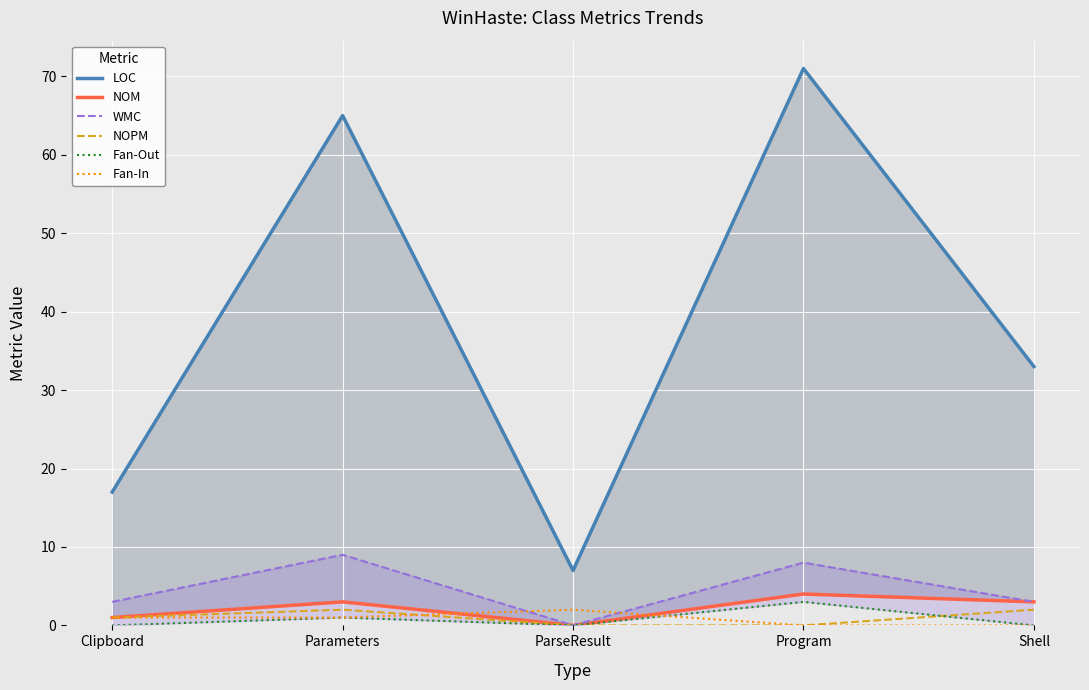

Which series has the largest total across all categories?

LOC